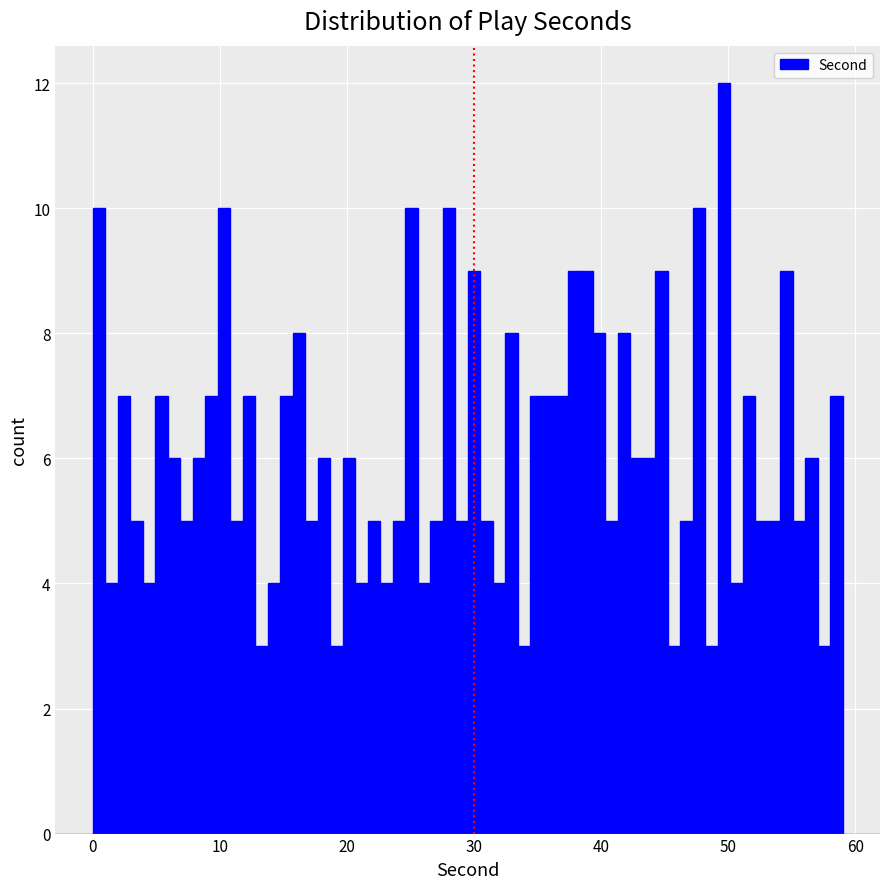

Around what value on the x-axis is the tallest bar? Give the approximate position of its centre, as read against the axis.

50